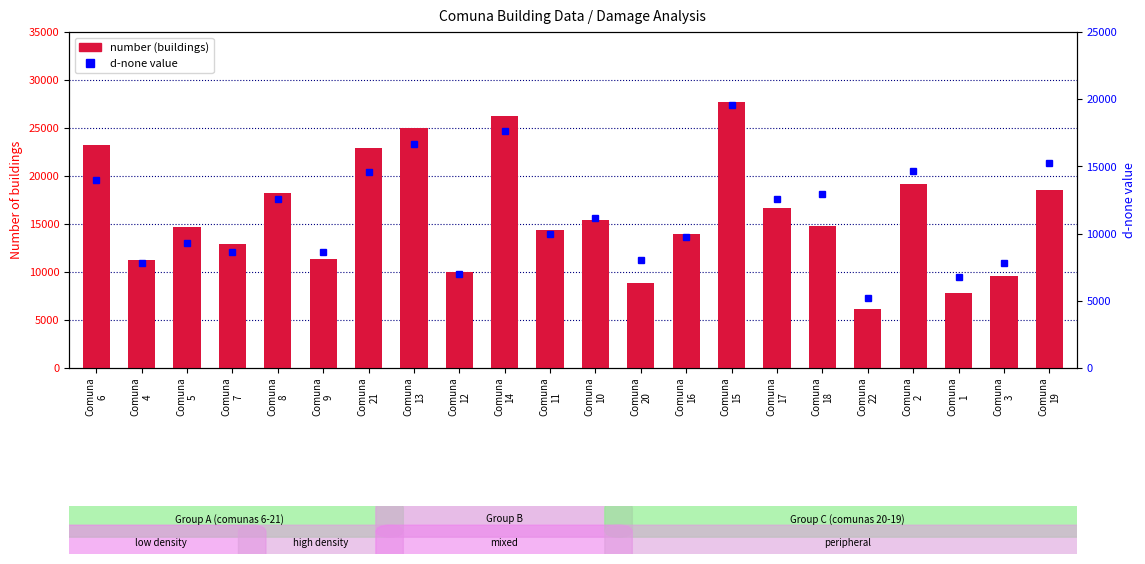

The value of d-none value at Comuna
15 is 10166.3. True or false?

False